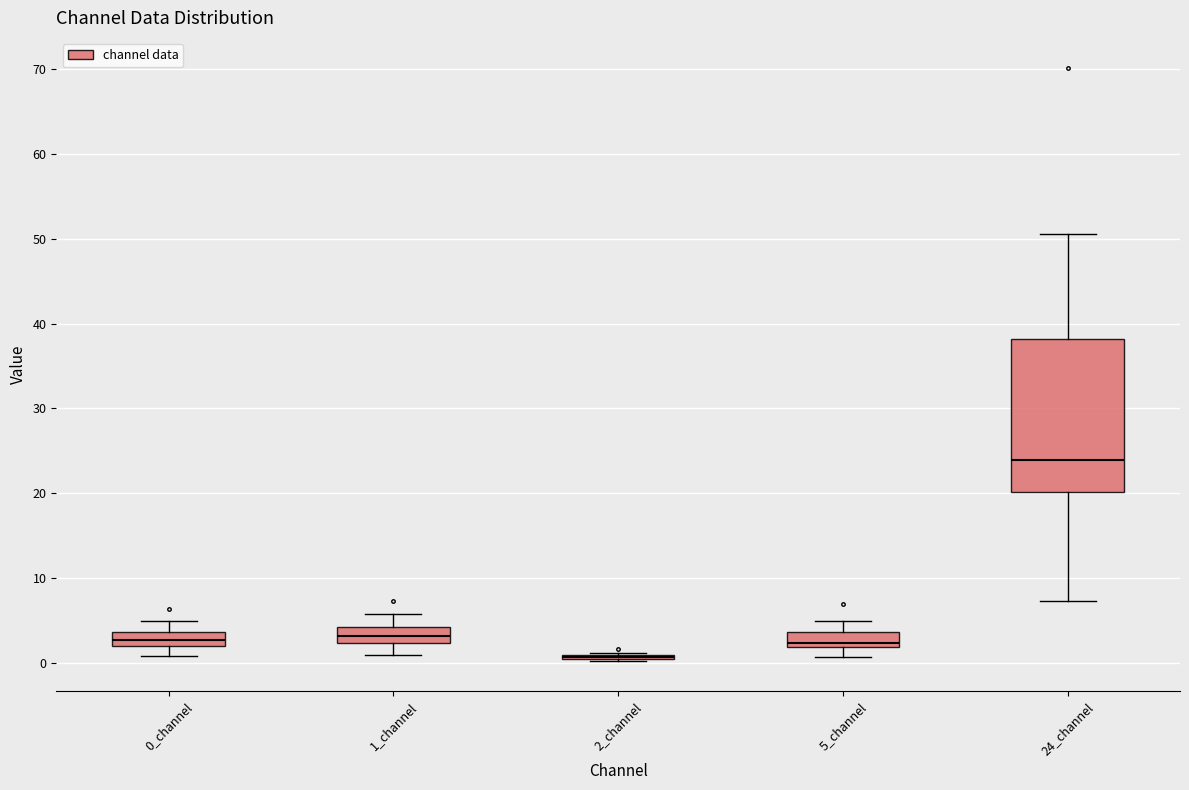

Comparing the boxes themselves (not the whiskers), which one is the tallest?

24_channel